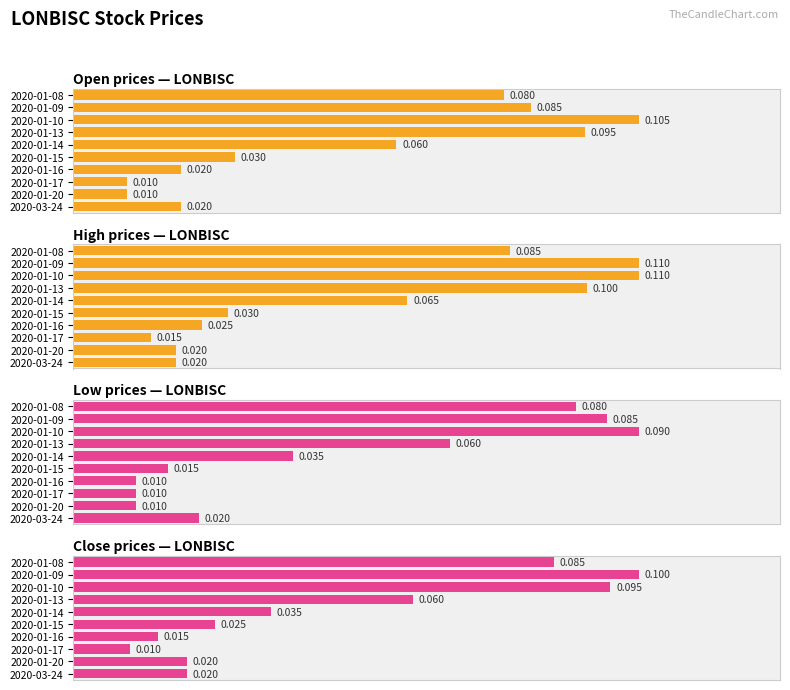

What position from the right is 2020-01-14?

6